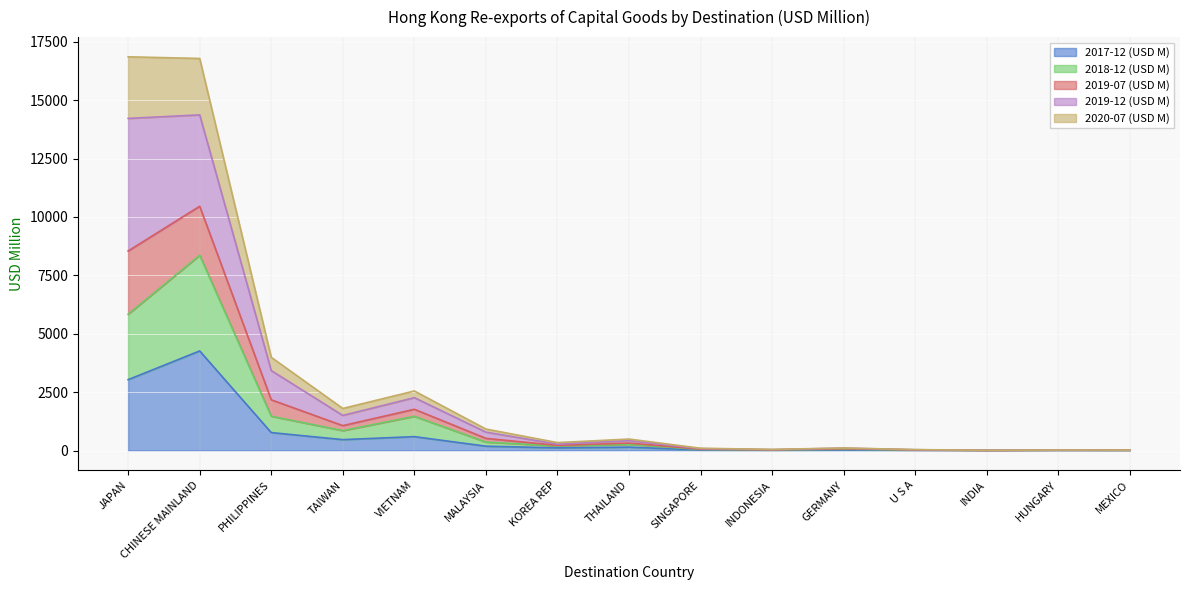

In 2019-07 (USD M), how many points are higher than both neighbors (excluding endpoints)?

4